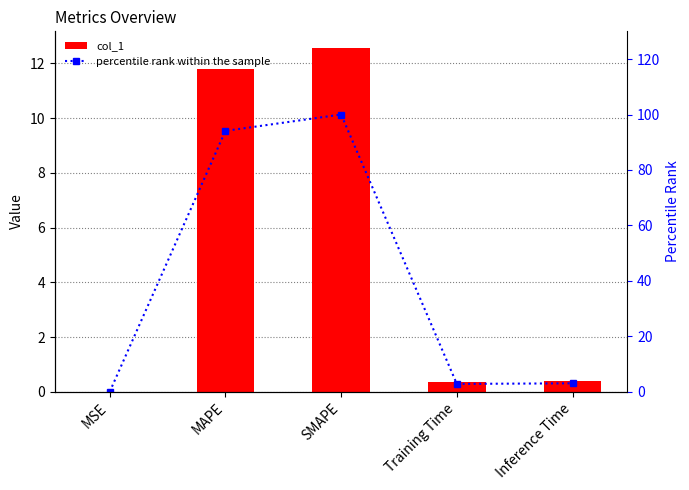

What is the sum of all col_1 values?

25.1